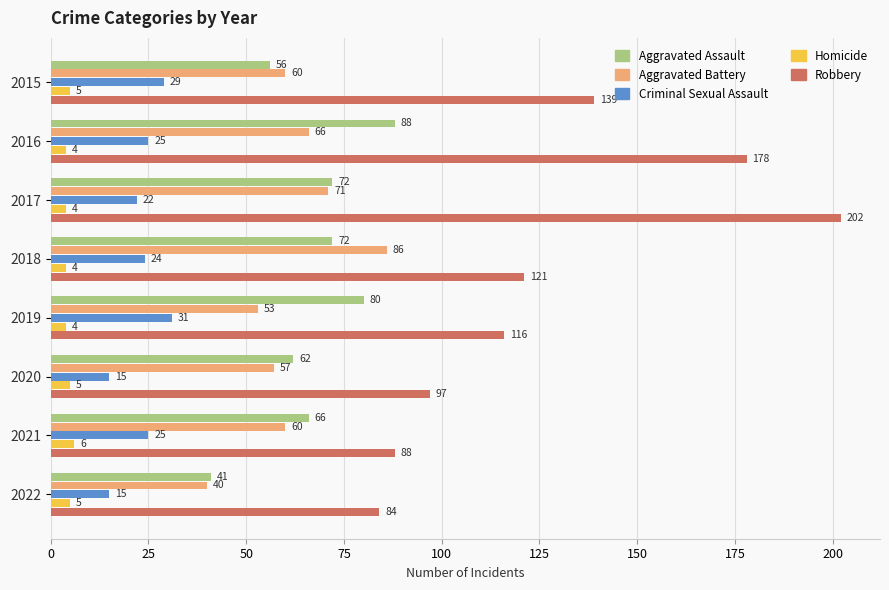

What is the sum of all Aggravated Assault values?

537